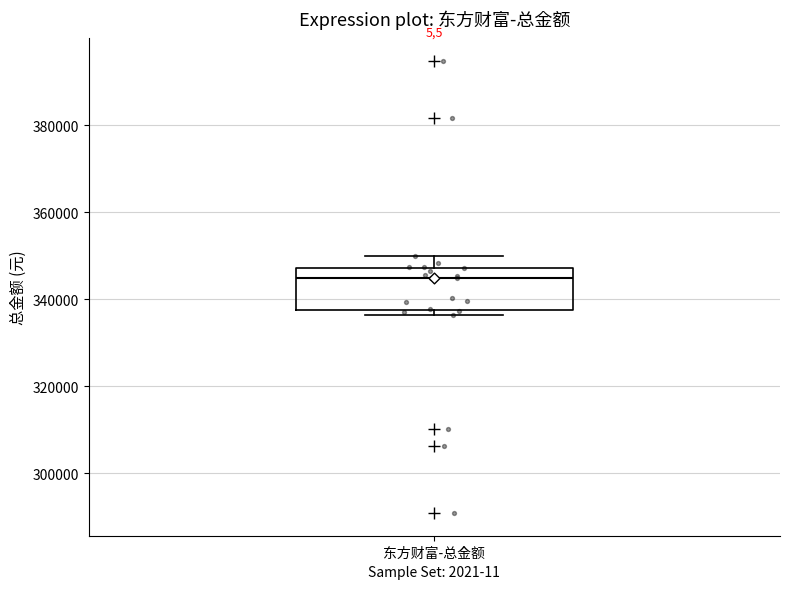

Read this box plot against the y-axis: the position of the median line, the range covered by the box, and the ends of both whiskers. The values are not printed on the chart, so give them approximately, as read against the axis.

median 344000, box 338000 to 348000, whiskers 336000 to 350000